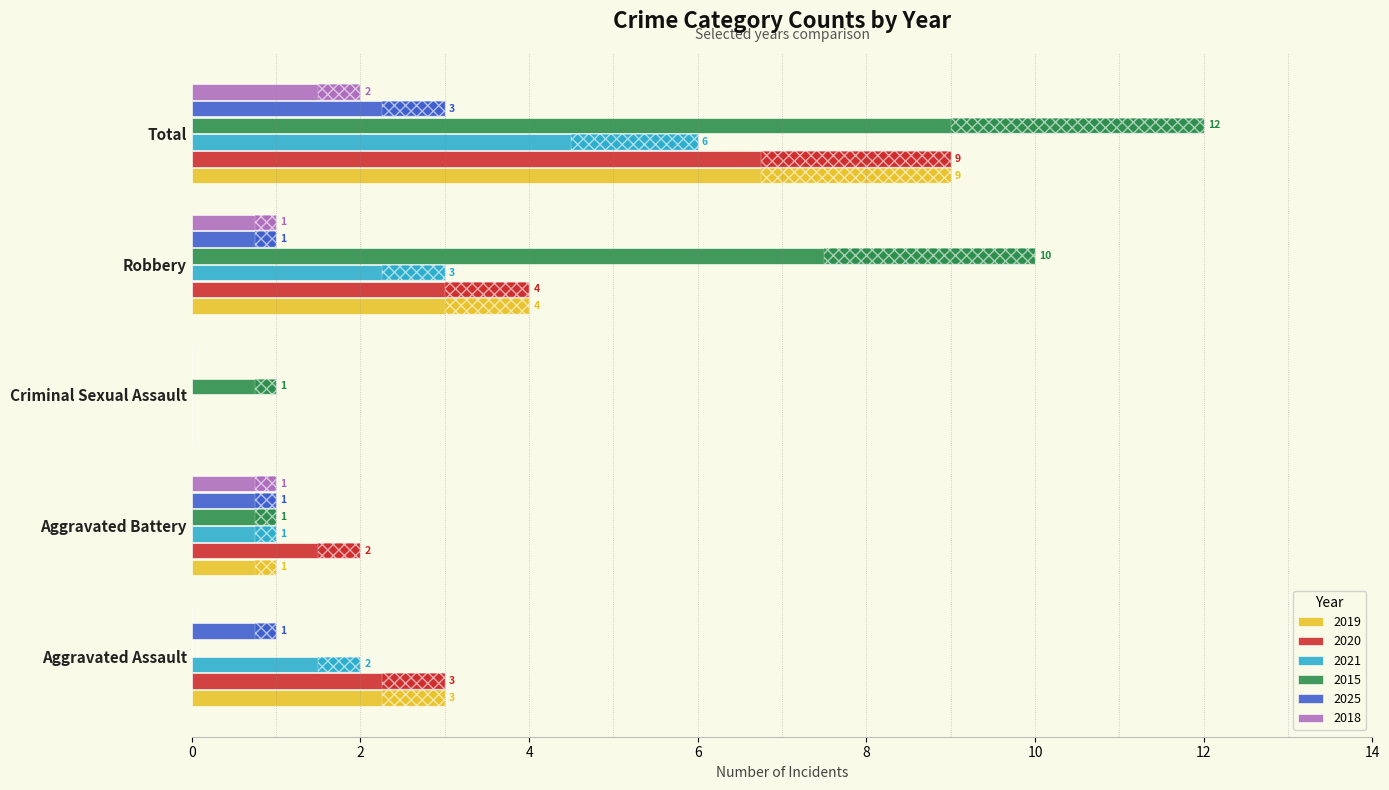

List the series in order of their peak value, highest first.

2015, 2019, 2020, 2021, 2025, 2018